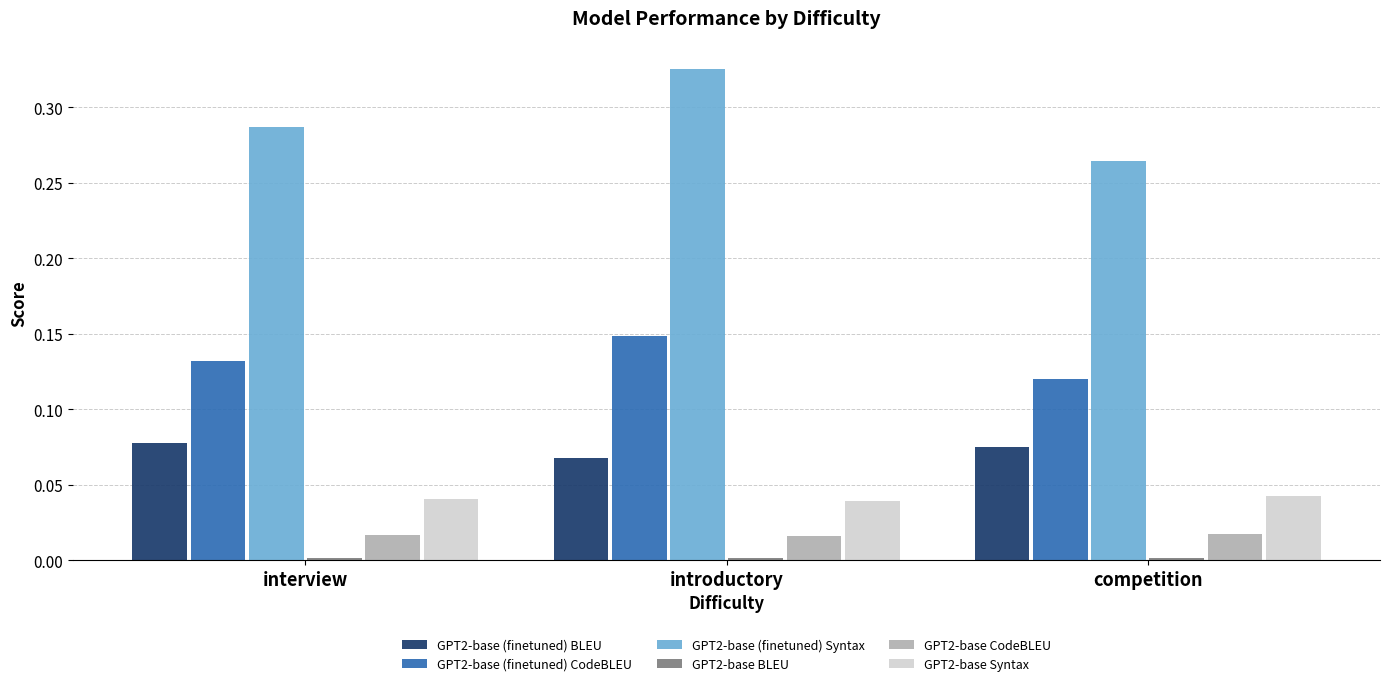

How many bars are there in each group?

6